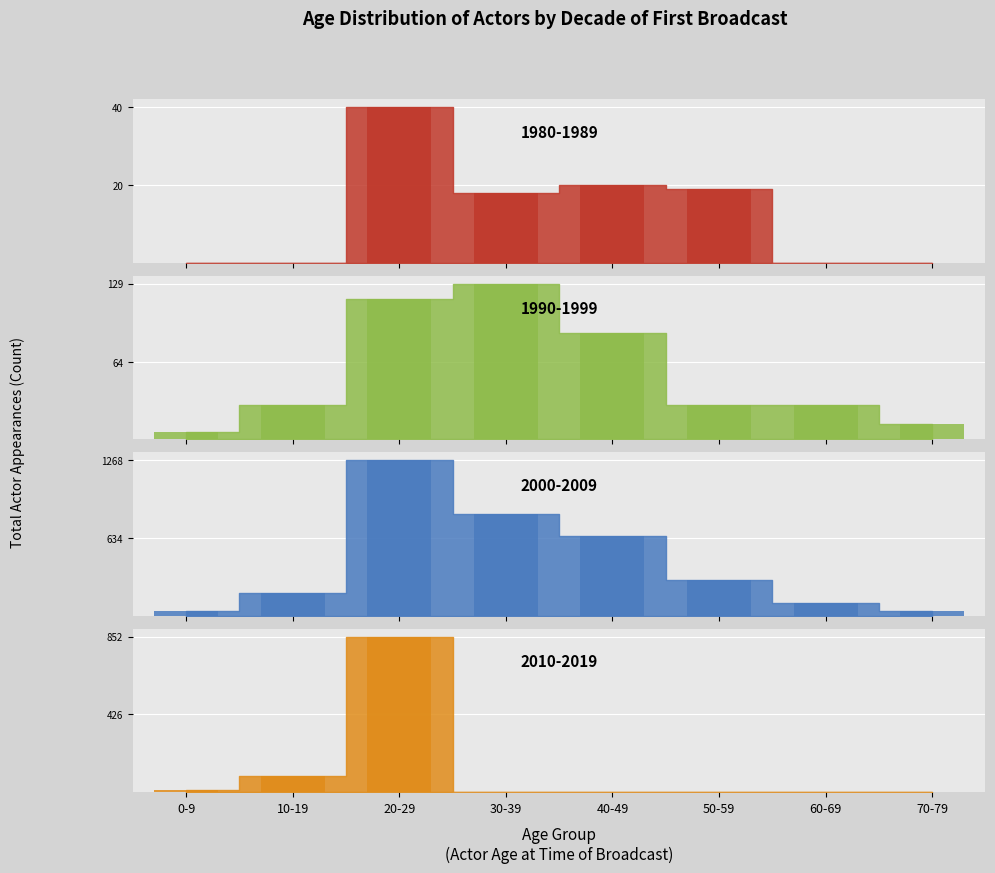

Reading left to right, extract all data points from this chart.

1990-1999: 0-9=6	10-19=28	20-29=116	30-39=129	40-49=88	50-59=28	60-69=28	70-79=13
2000-2009: 0-9=39	10-19=189	20-29=1268	30-39=831	40-49=653	50-59=292	60-69=102	70-79=36
2010-2019: 0-9=12	10-19=90	20-29=852	30-39=0	40-49=0	50-59=0	60-69=0	70-79=0
1980-1989: 0-9=0	10-19=0	20-29=40	30-39=18	40-49=20	50-59=19	60-69=0	70-79=0